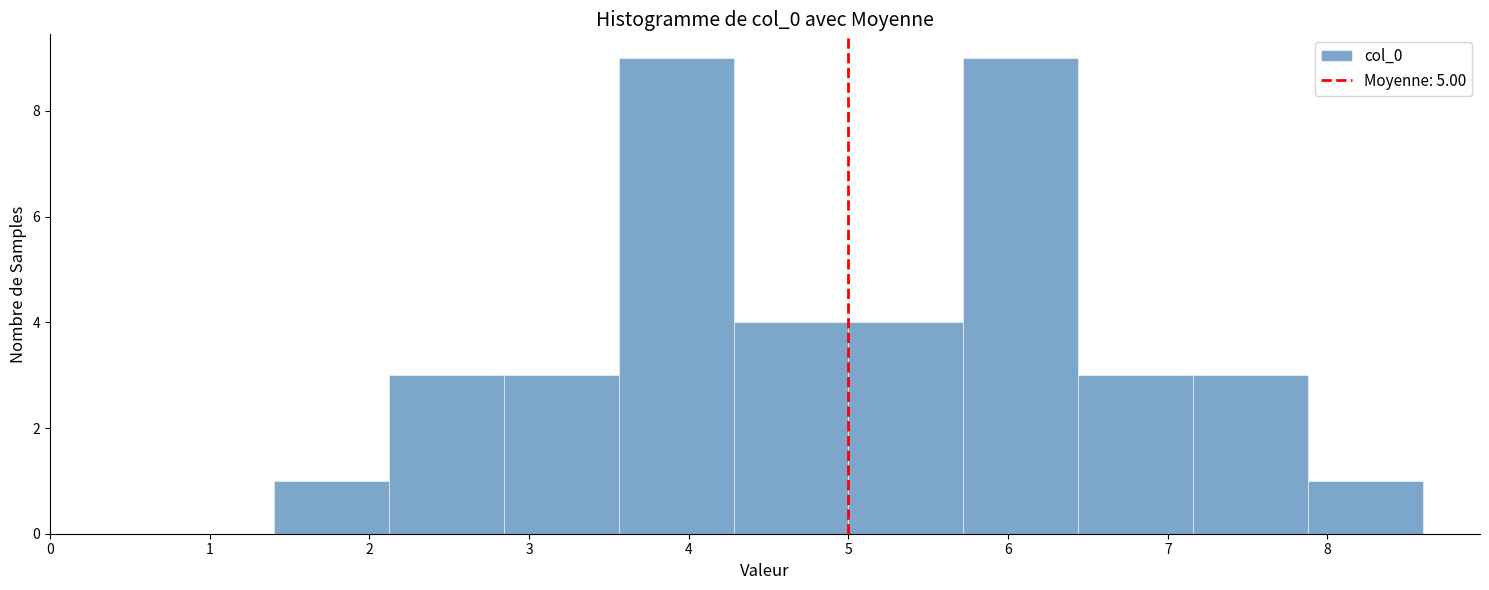

Reading left to right, transcribe this chart: for each bar, give the range it covers on the x-axis and its height. Neither the bar edges nor the heights are printed on the chart, so give them approximately, as read against the axes.

1.4 to 2.1: 1
2.1 to 2.8: 3
2.8 to 3.6: 3
3.6 to 4.3: 9
4.3 to 5.0: 4
5.0 to 5.7: 4
5.7 to 6.4: 9
6.4 to 7.2: 3
7.2 to 7.9: 3
7.9 to 8.6: 1